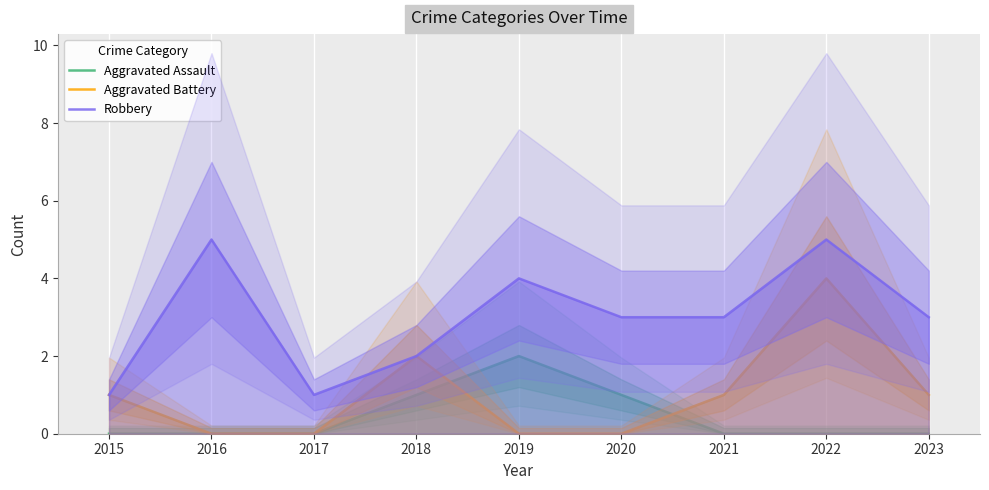

What are all the series names shown in the legend?

Aggravated Assault, Aggravated Battery, Robbery